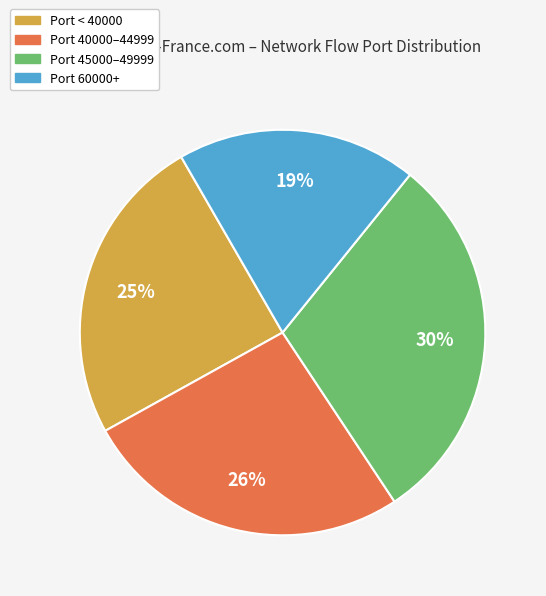

Combined, do Port 45000–49999 and Port 60000+ account for over 50%?

No